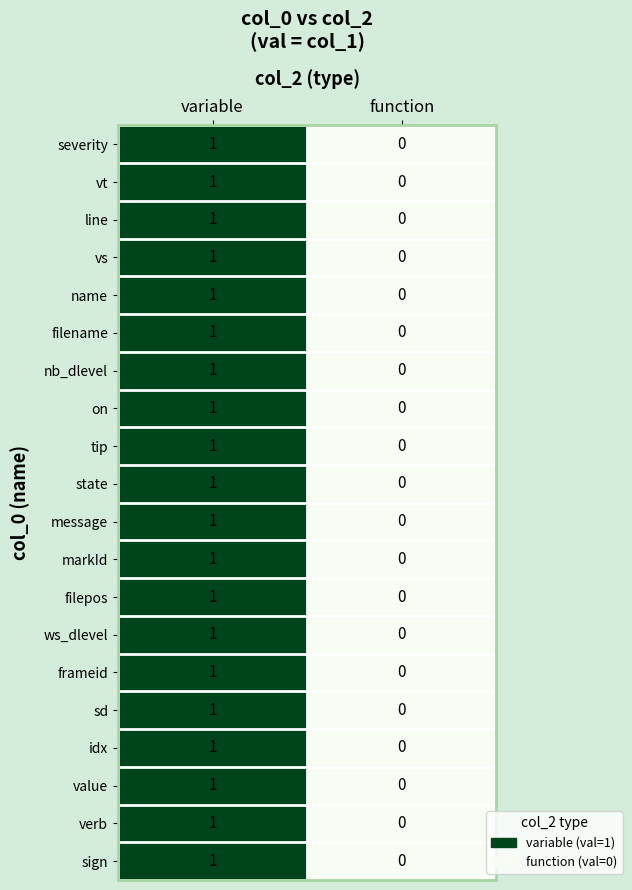

Rank the categories by vs value from highest to lowest.

variable, function